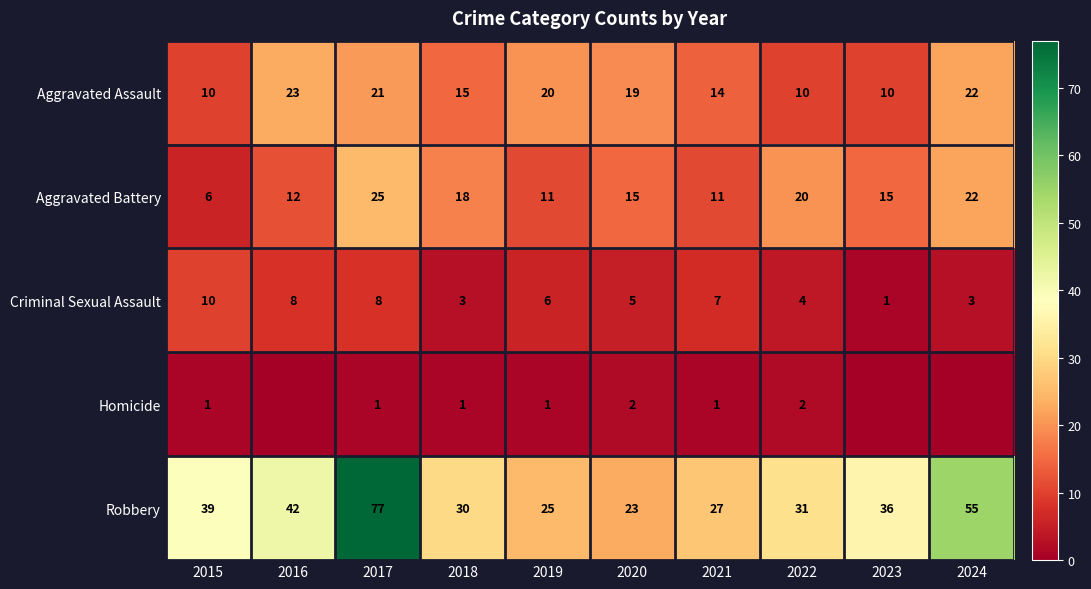

What is the sum of all Aggravated Assault values?

164